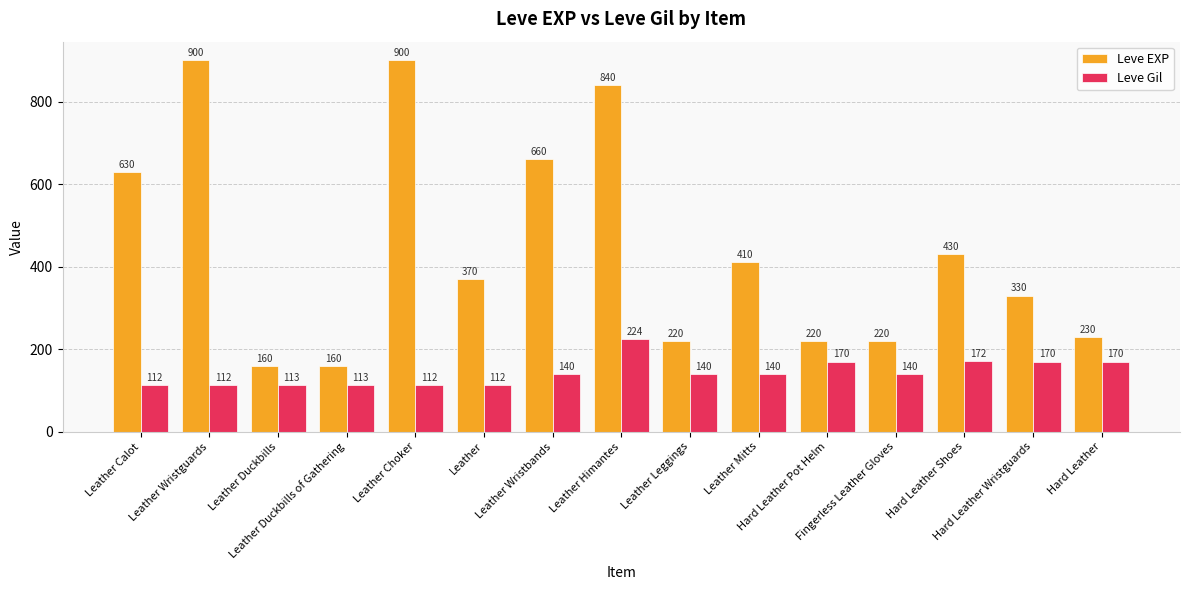

What is the label of the 3rd bar from the left?

Leather Duckbills